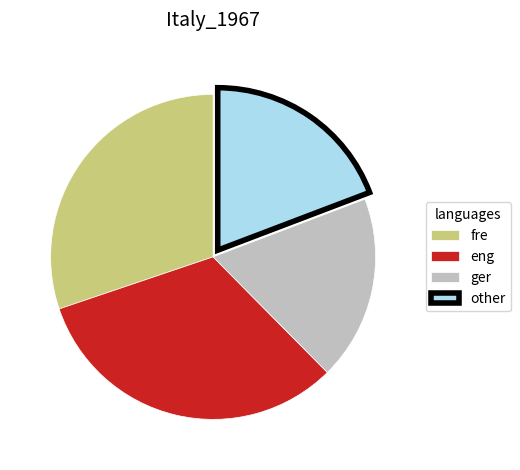

The other slice represents 31% of the pie. True or false?

False